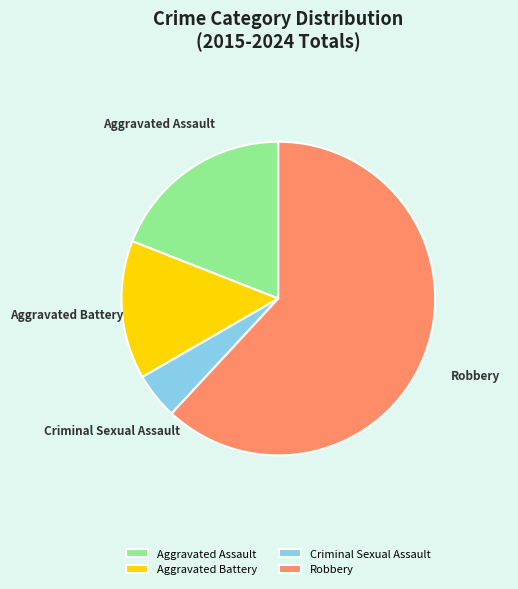

What is the largest slice in the pie chart?

Robbery